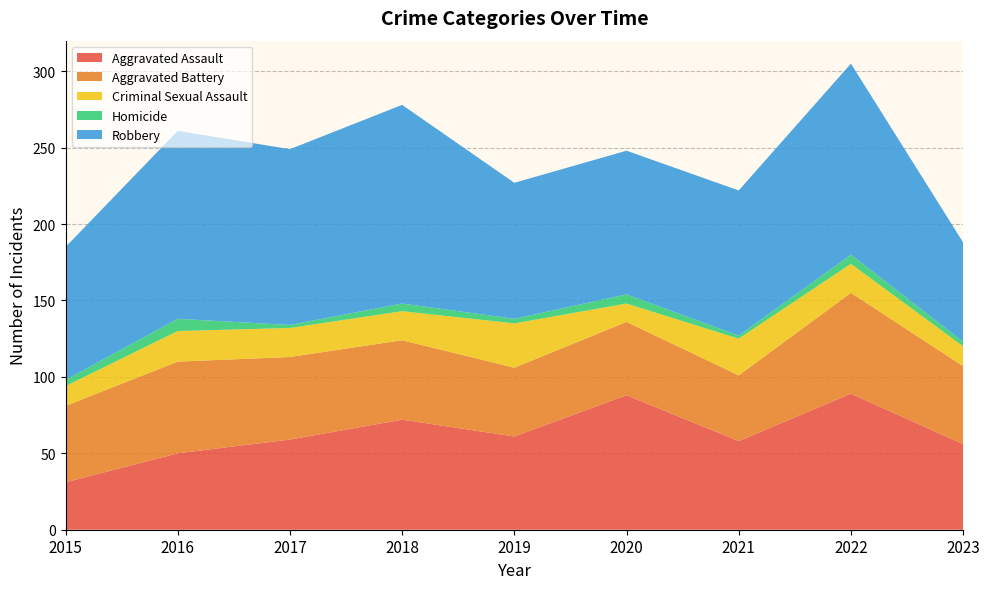

Reading right to left, list all the values displayed in this chart.

Aggravated Assault: 56	89	58	88	61	72	59	50	31
Aggravated Battery: 51	66	43	48	45	52	54	60	50
Criminal Sexual Assault: 13	19	24	12	29	19	19	20	13
Homicide: 3	6	2	6	3	5	2	8	4
Robbery: 65	125	95	94	89	130	115	123	87